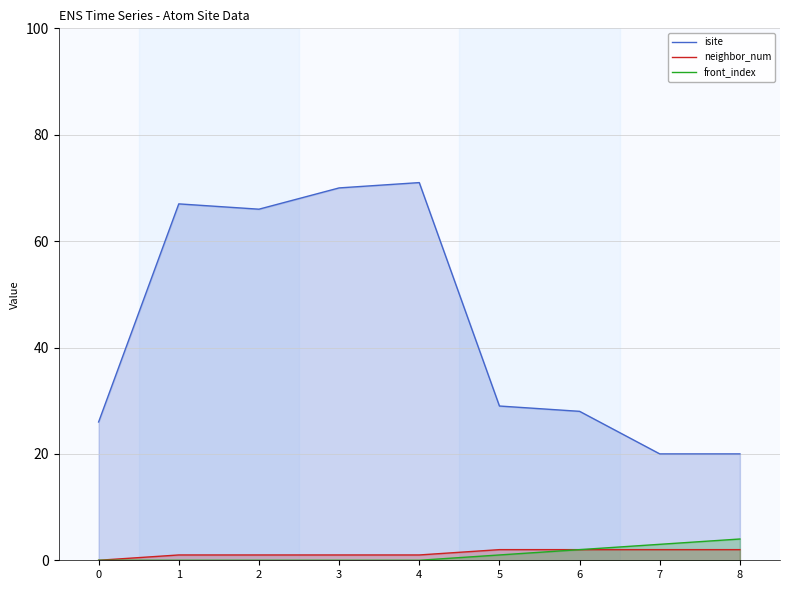

True or false: isite has a value of 20 at 4.

False